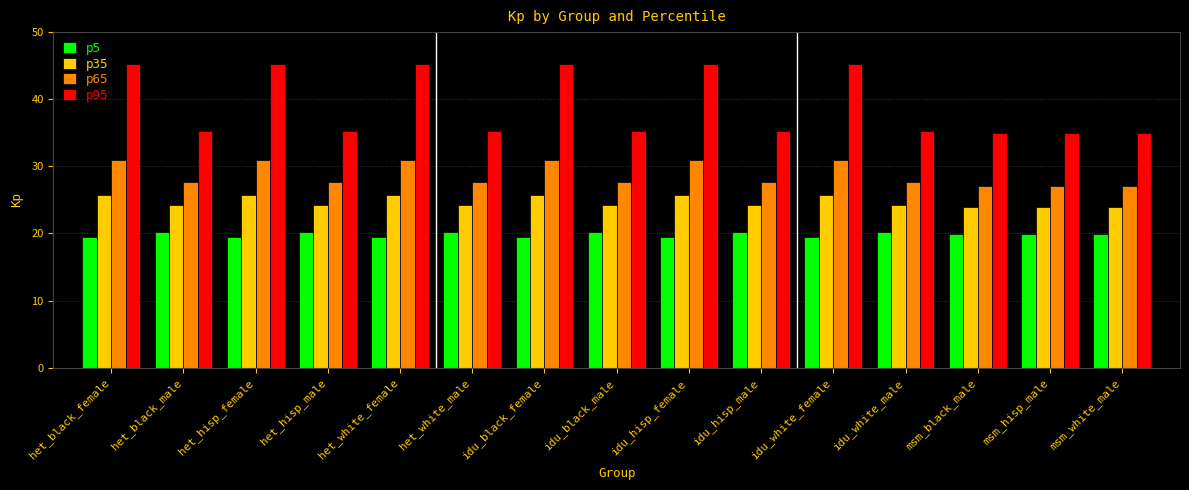

What position from the left is het_hisp_male?

4